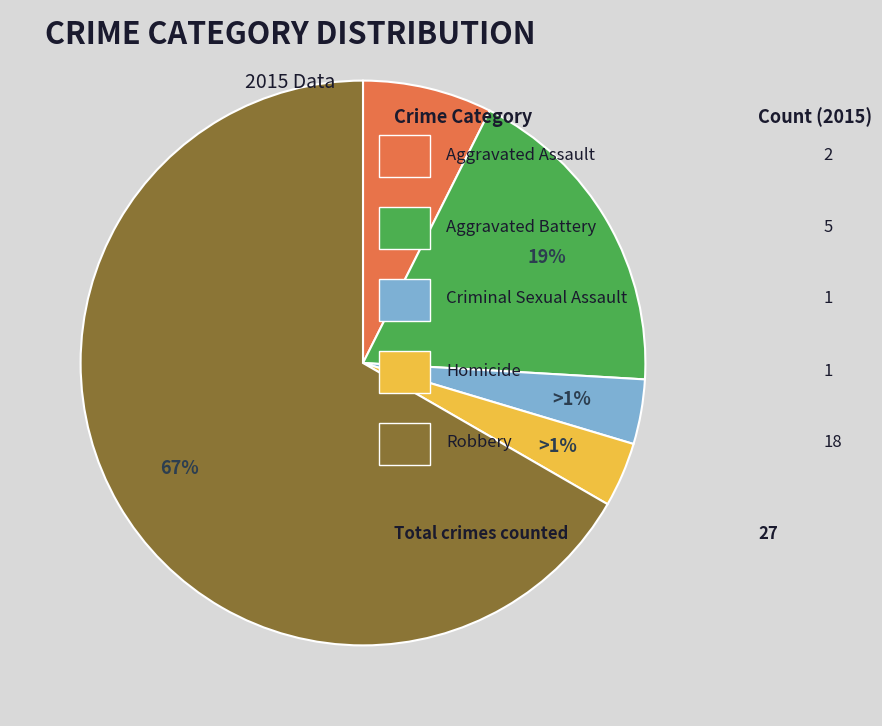

What is the largest slice in the pie chart?

Robbery